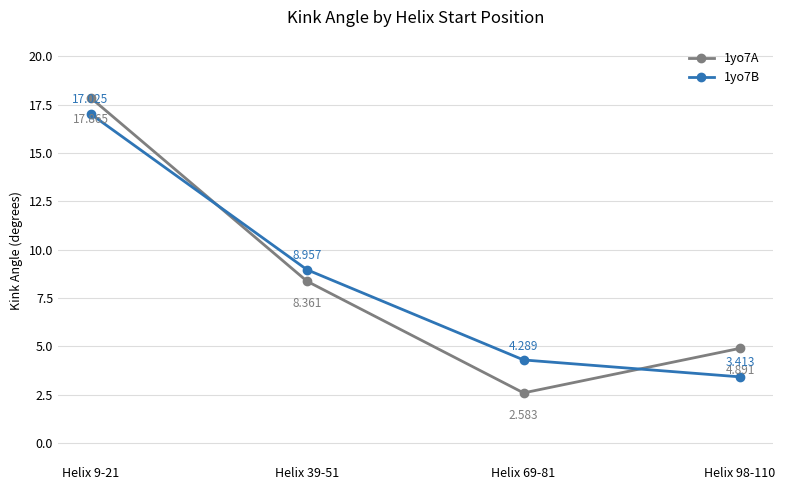

At which category is the sum across all series the highest?

Helix 9-21